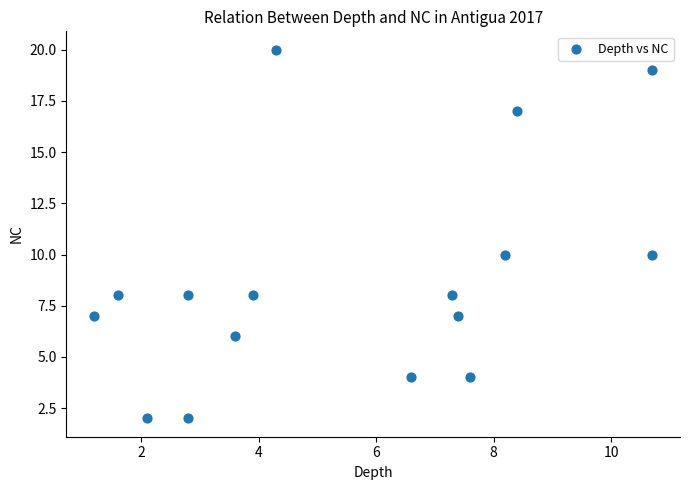

What is the range of Y values (max minus min)?

18